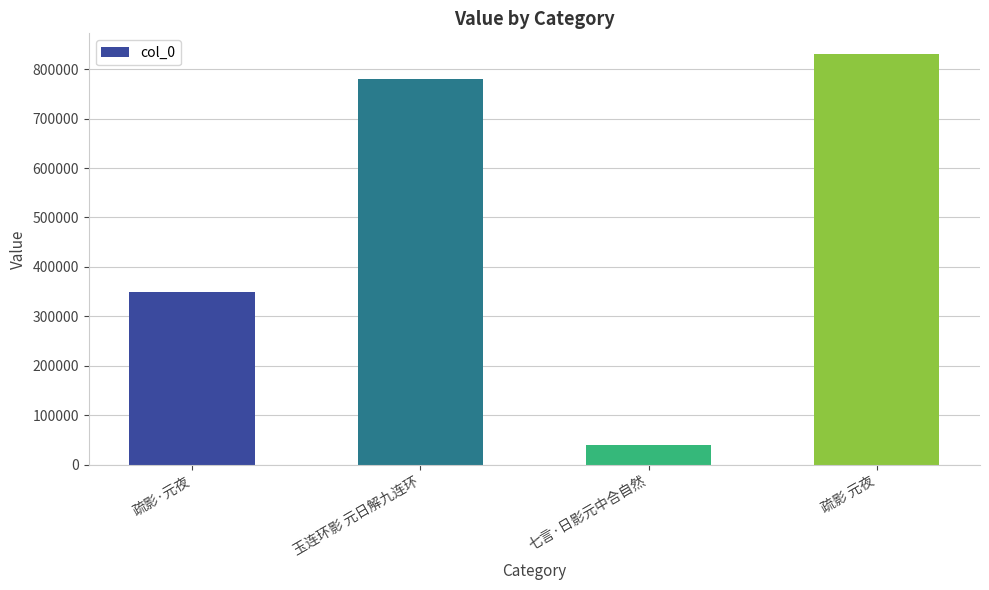

Reading right to left, list all the values displayed in this chart.

疏影 元夜=830926	七言·日影元中合自然=38961	玉连环影 元日解九连环=779344	疏影·元夜=350193